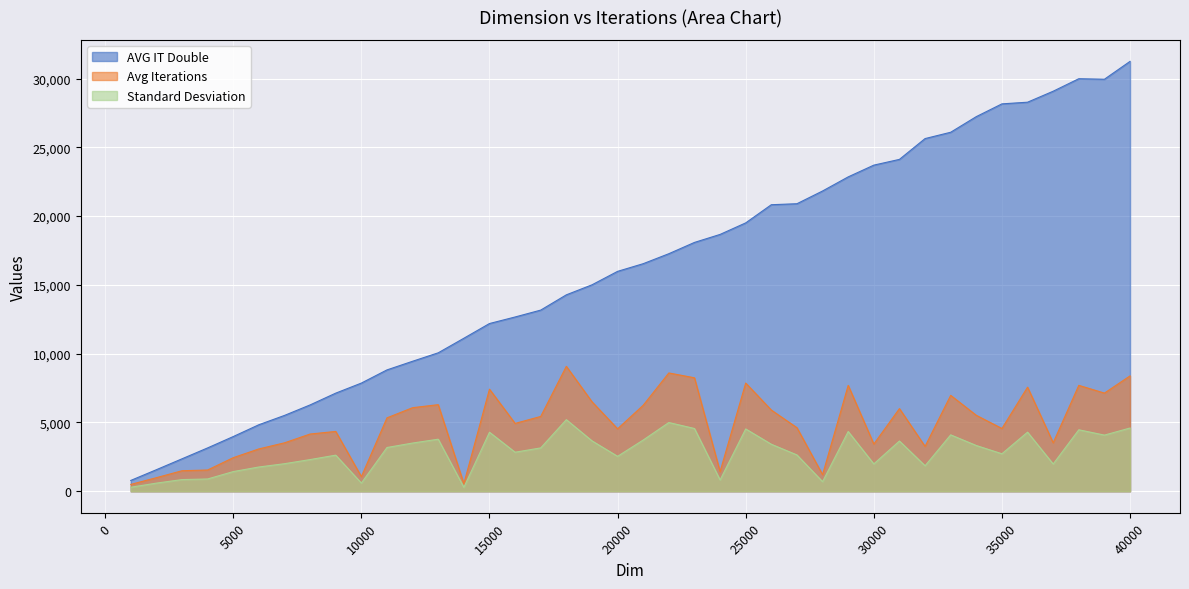

What is the value of the Standard Desviation point at the 17th from the left?

3153.0